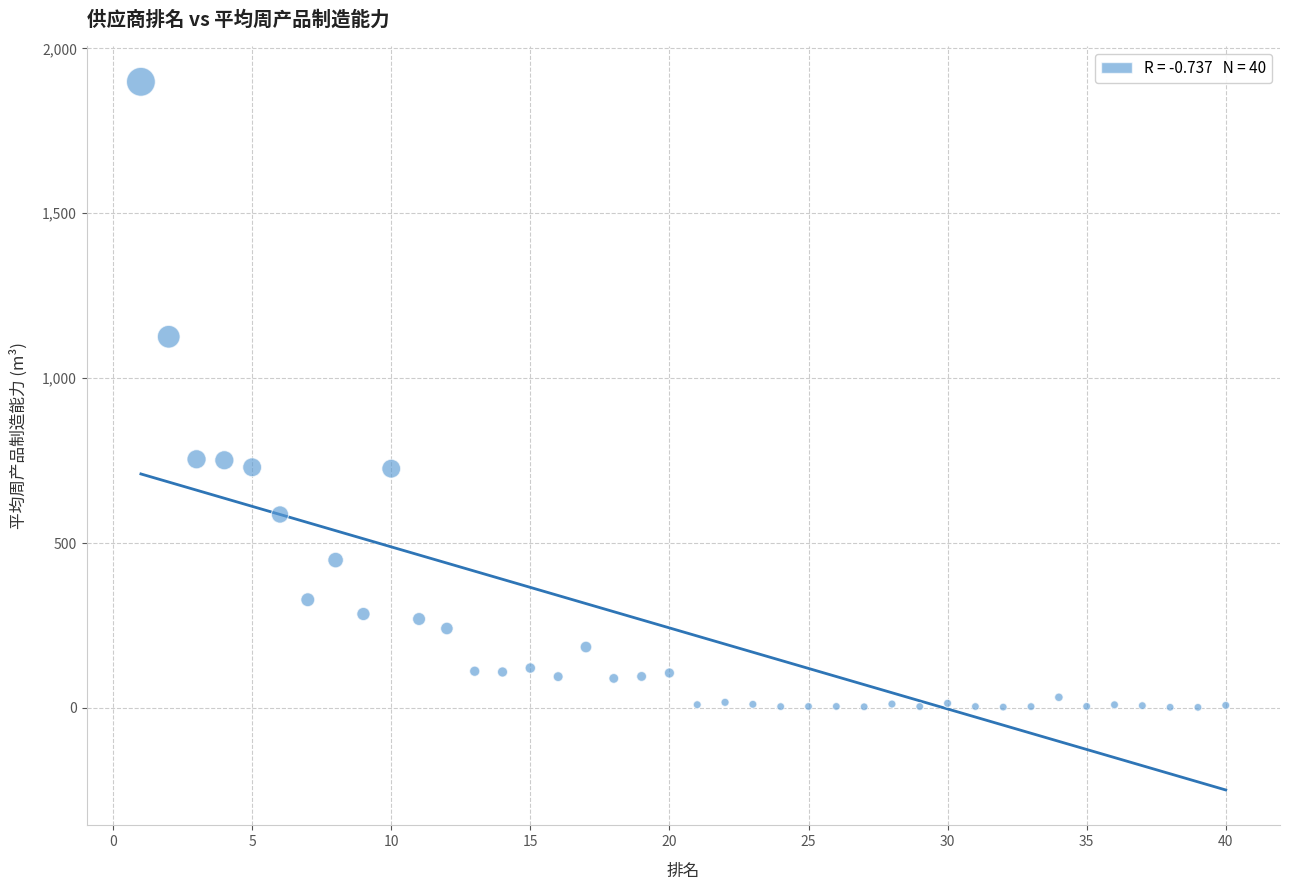

What is the range of Y values (max minus min)?

1896.7